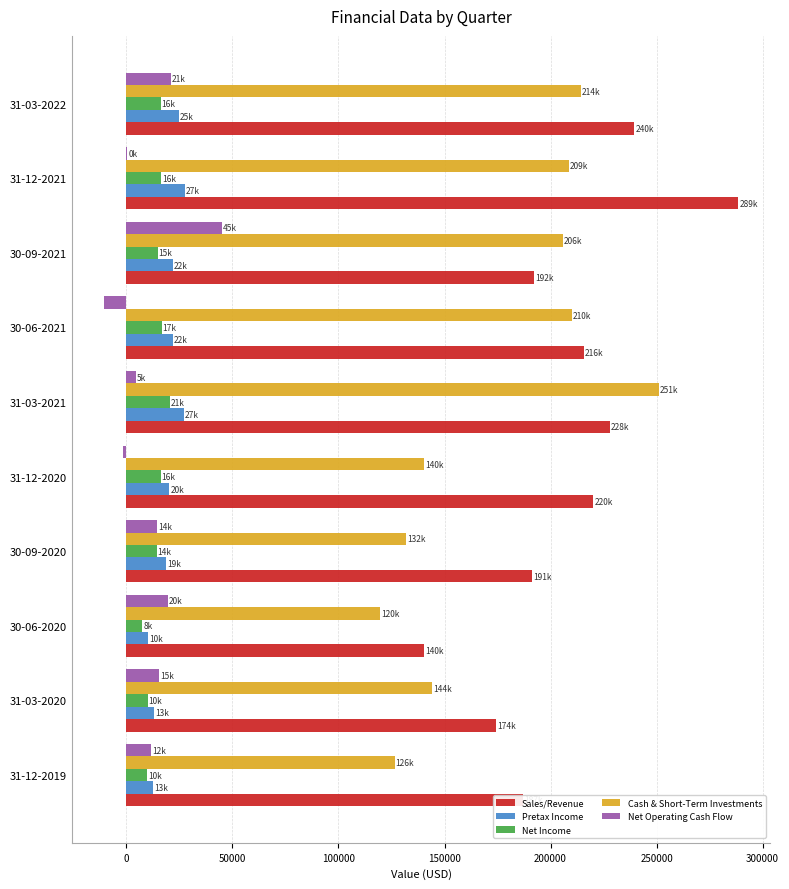

What is the maximum value shown in the chart?

288594.2